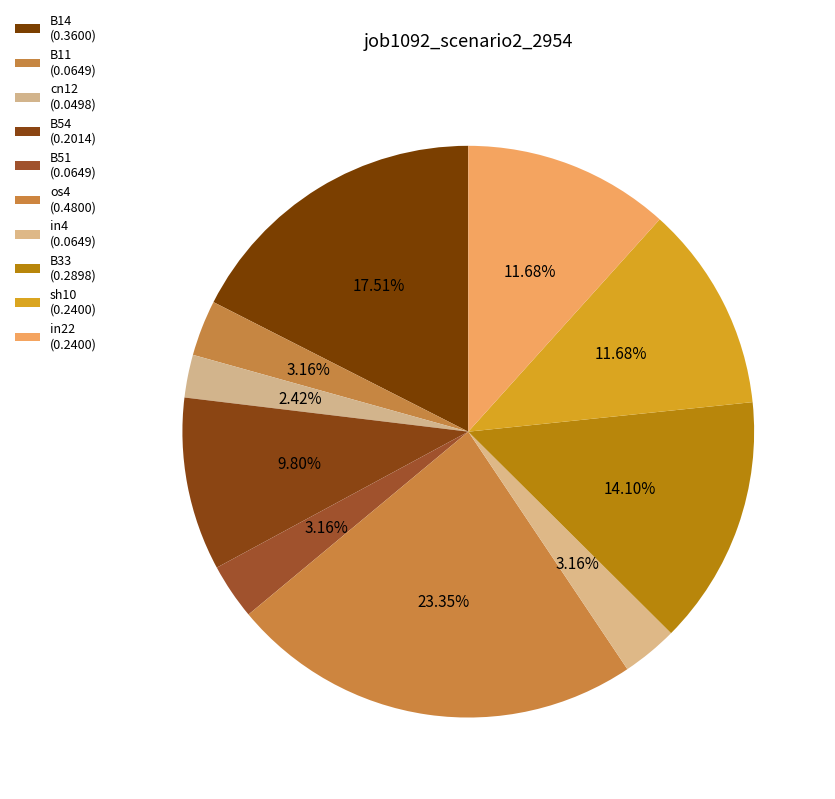

Combined, do in4 and B14 account for over 50%?

No